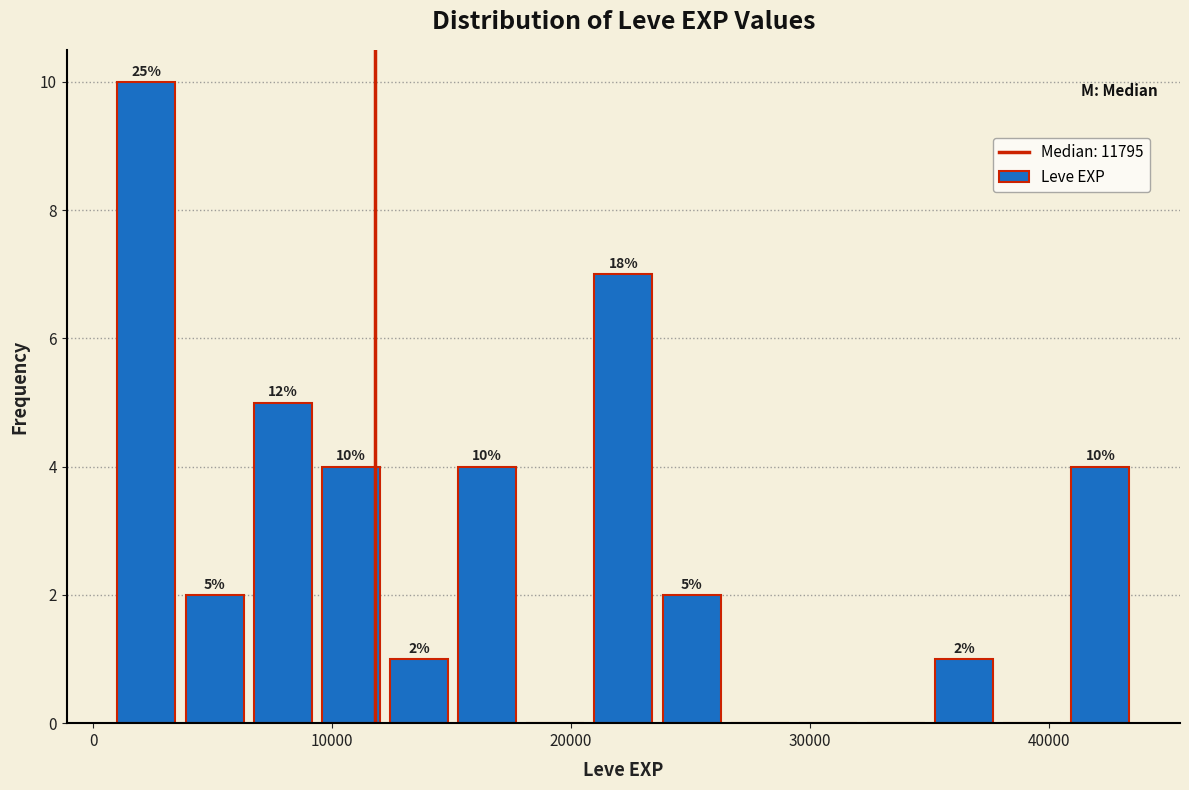

Around what value on the x-axis is the tallest bar? Give the approximate position of its centre, as read against the axis.

2000